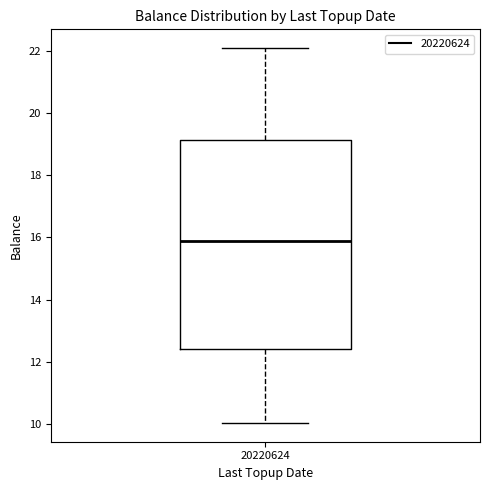

Where is the upper edge of the box at x = 20220624 on the y-axis? The values are not printed on the chart, so give them approximately, as read against the axis.

19.2